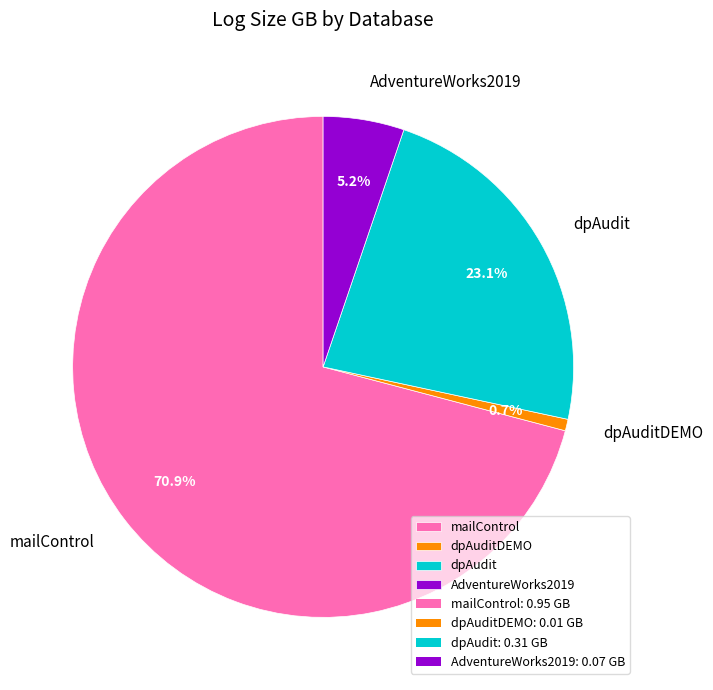

What is the largest slice in the pie chart?

mailControl